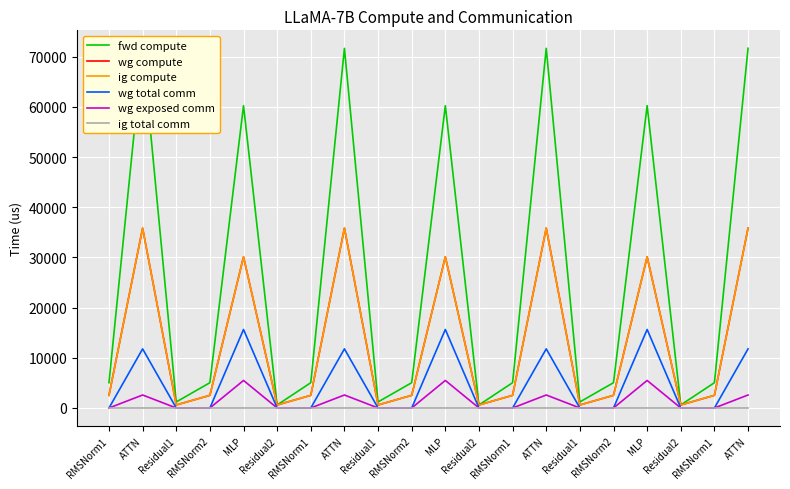

Count the number of categories in the chart.

20